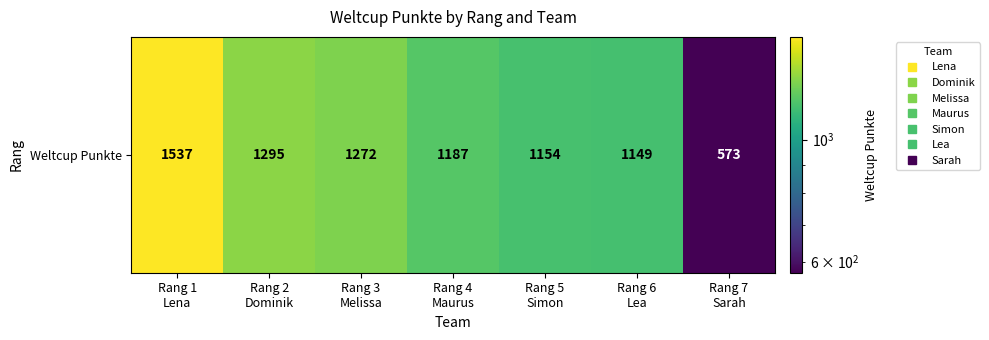

What is the change in value from Rang 1
Lena to Rang 6
Lea?

-388